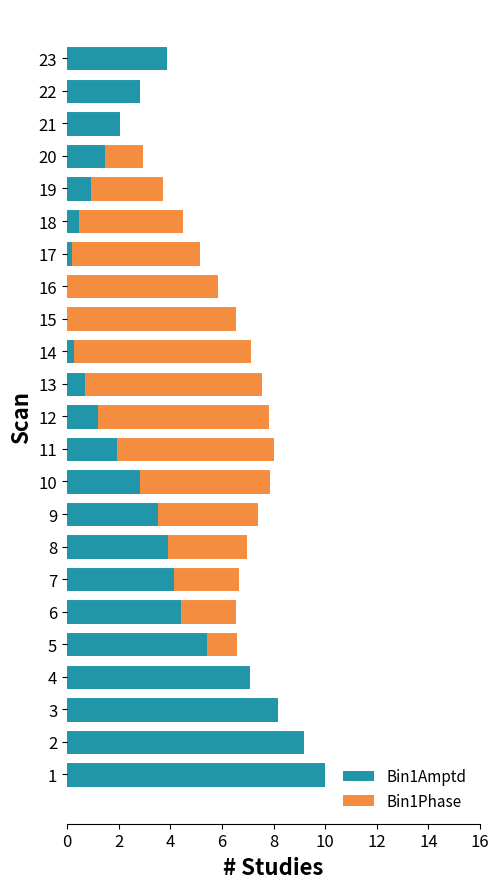

How many bars are there in each group?

2